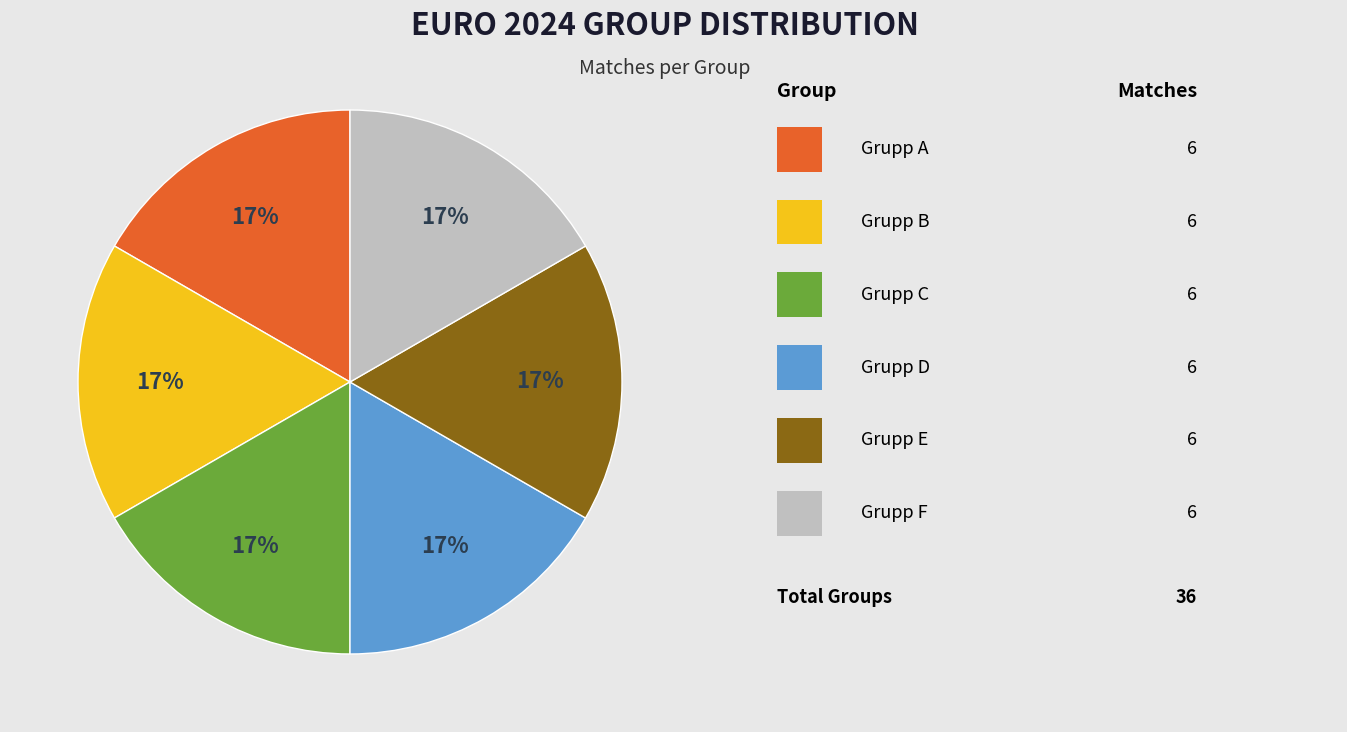

Is there any slice that represents more than half of the pie?

No